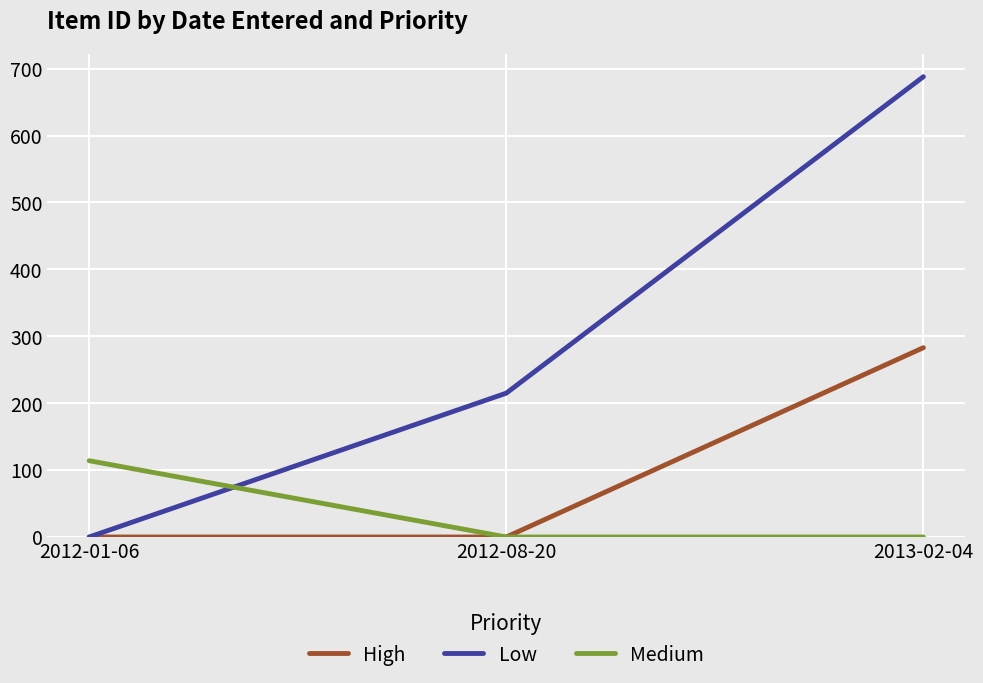

Reading left to right, transcribe all the data shown in this chart.

High: 2012-01-06=0	2012-08-20=0	2013-02-04=283
Low: 2012-01-06=0	2012-08-20=215	2013-02-04=688
Medium: 2012-01-06=114	2012-08-20=0	2013-02-04=0